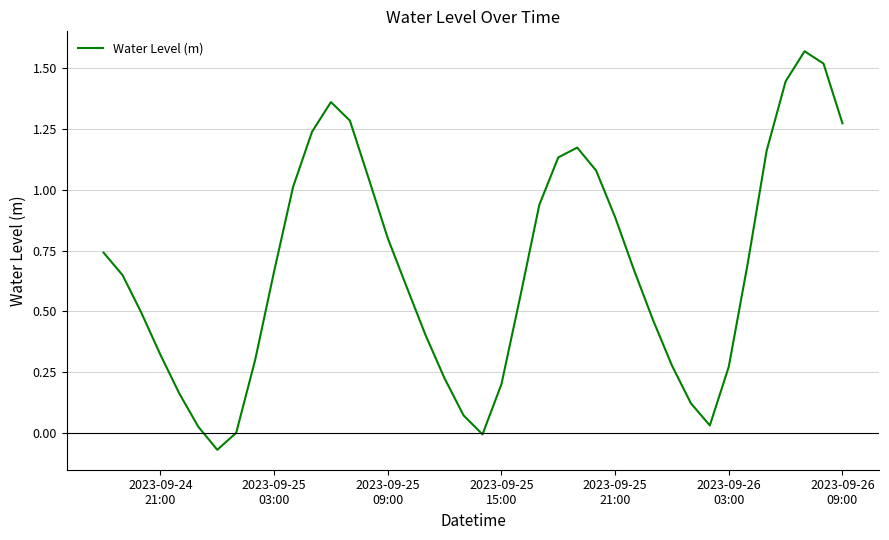

How many lines are shown in the chart?

1